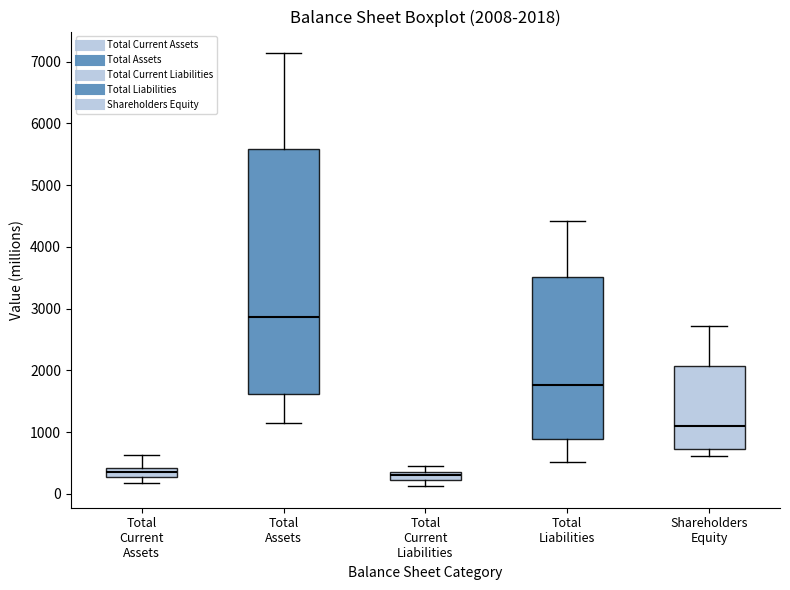

Comparing the boxes themselves (not the whiskers), which one is the tallest?

Total Assets